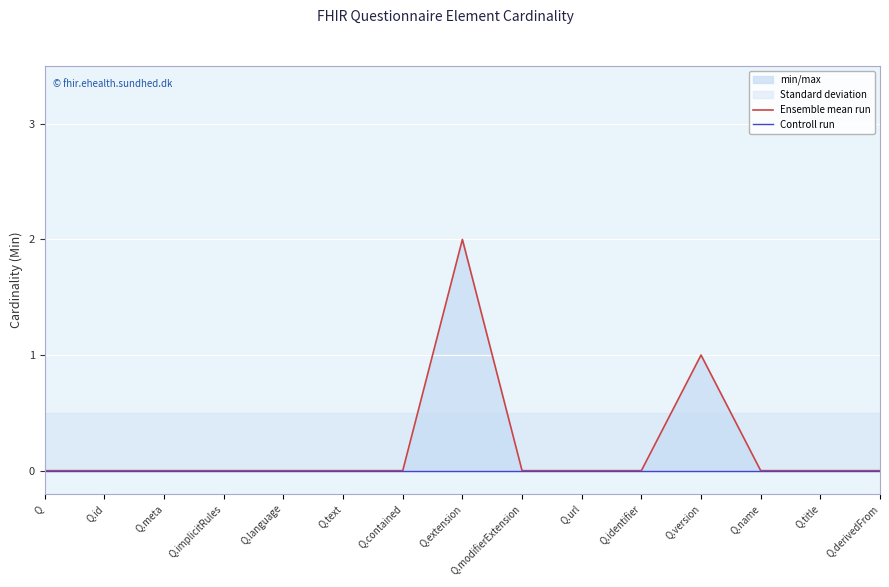

The value of Controll run at Q.name is 0. True or false?

True